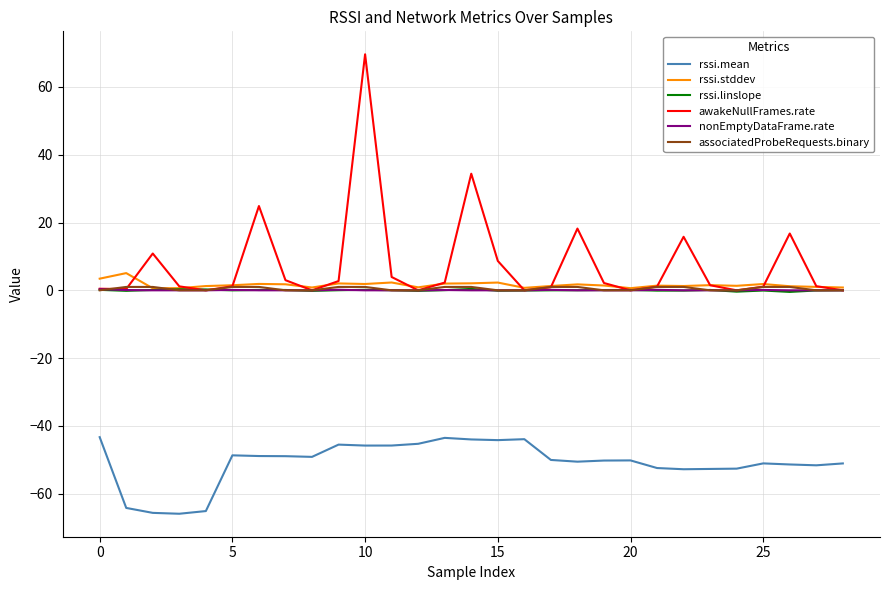

Which series has the widest spread of values?

awakeNullFrames.rate